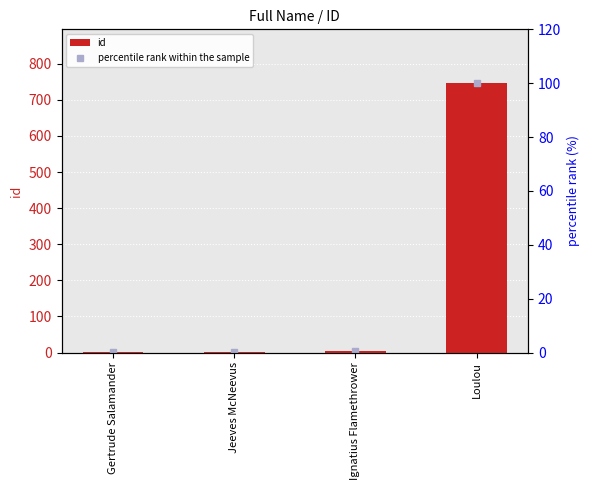

What is the spread (max minus min) of values at Loulou?

646.0